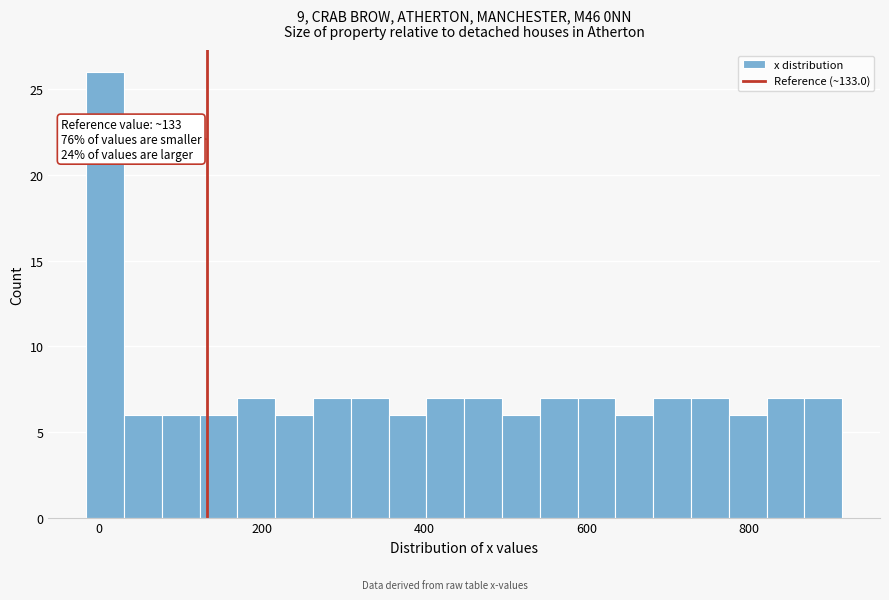

Read against the x-axis, roughly where is the centre of the tallest bar?

0